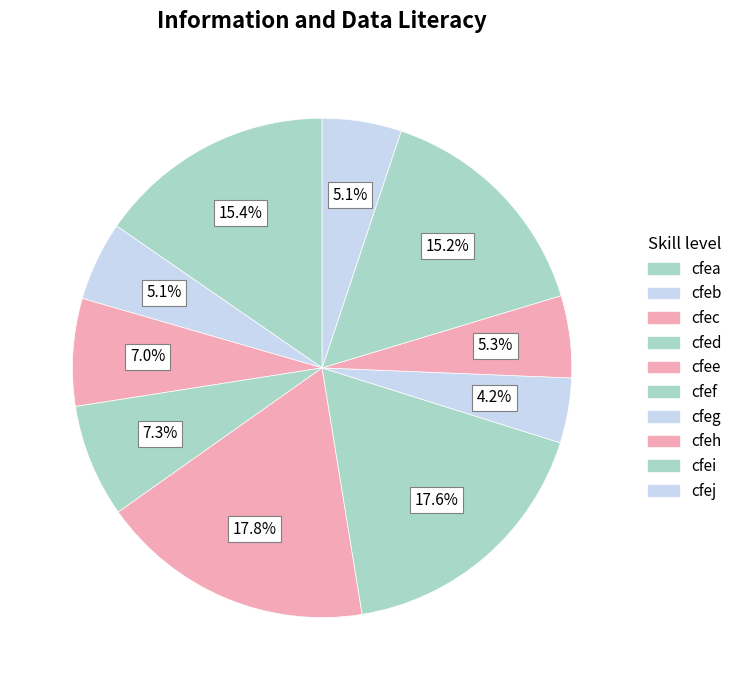

Which slice is the smallest?

cfeg